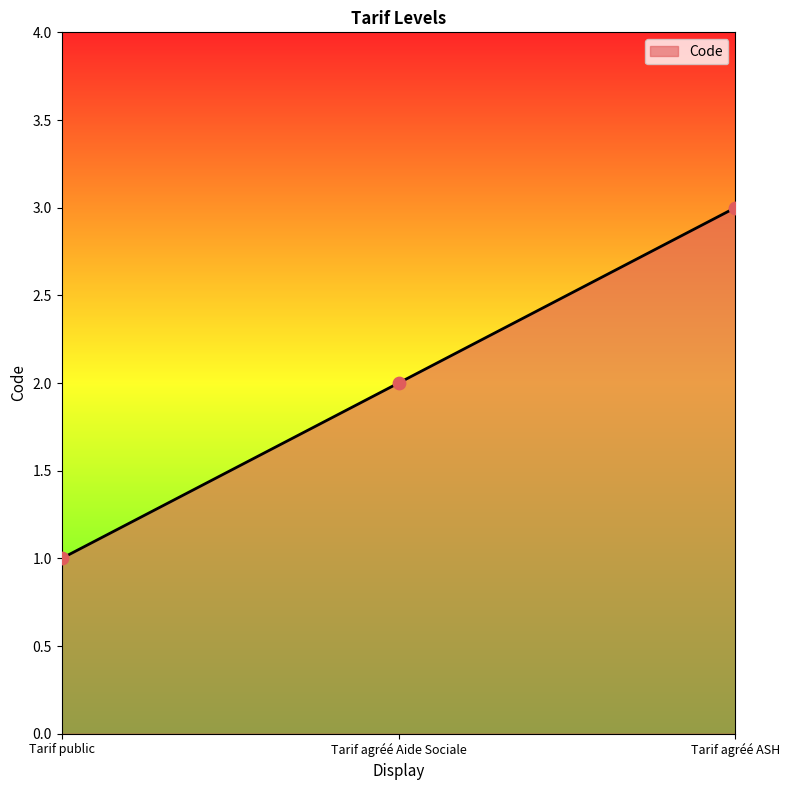

What is the change in value from Tarif public to Tarif agréé Aide Sociale?

+1